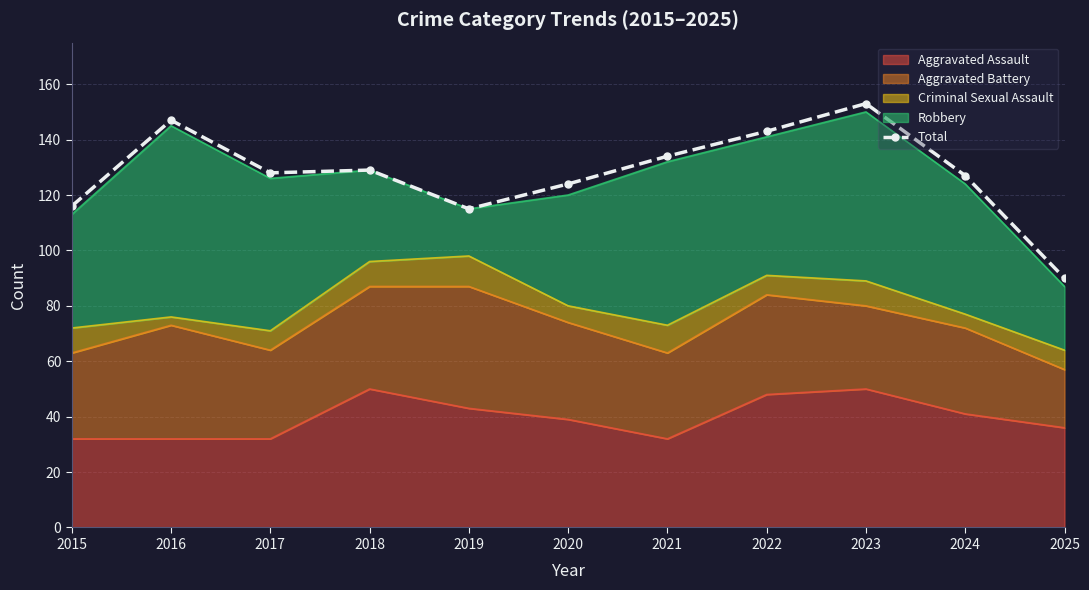

At which category does the data reach its first local peak?

2016